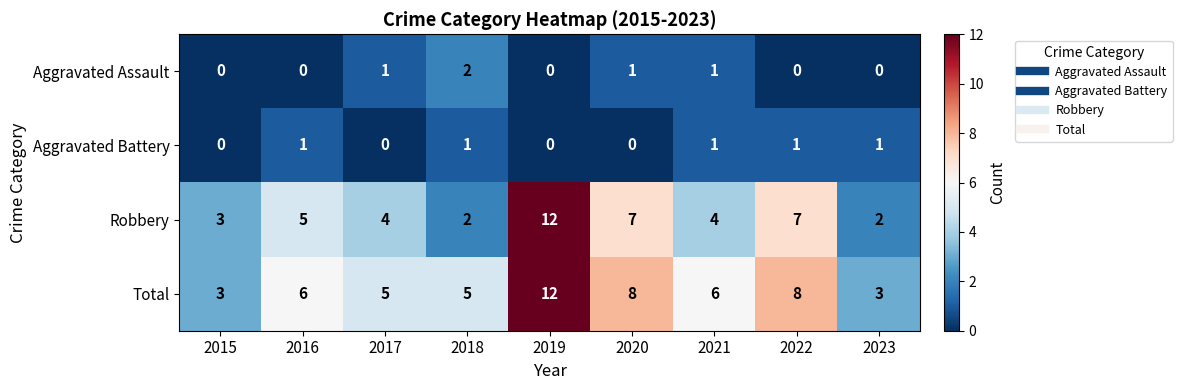

What is the difference between the highest and lowest values at 2018?

4